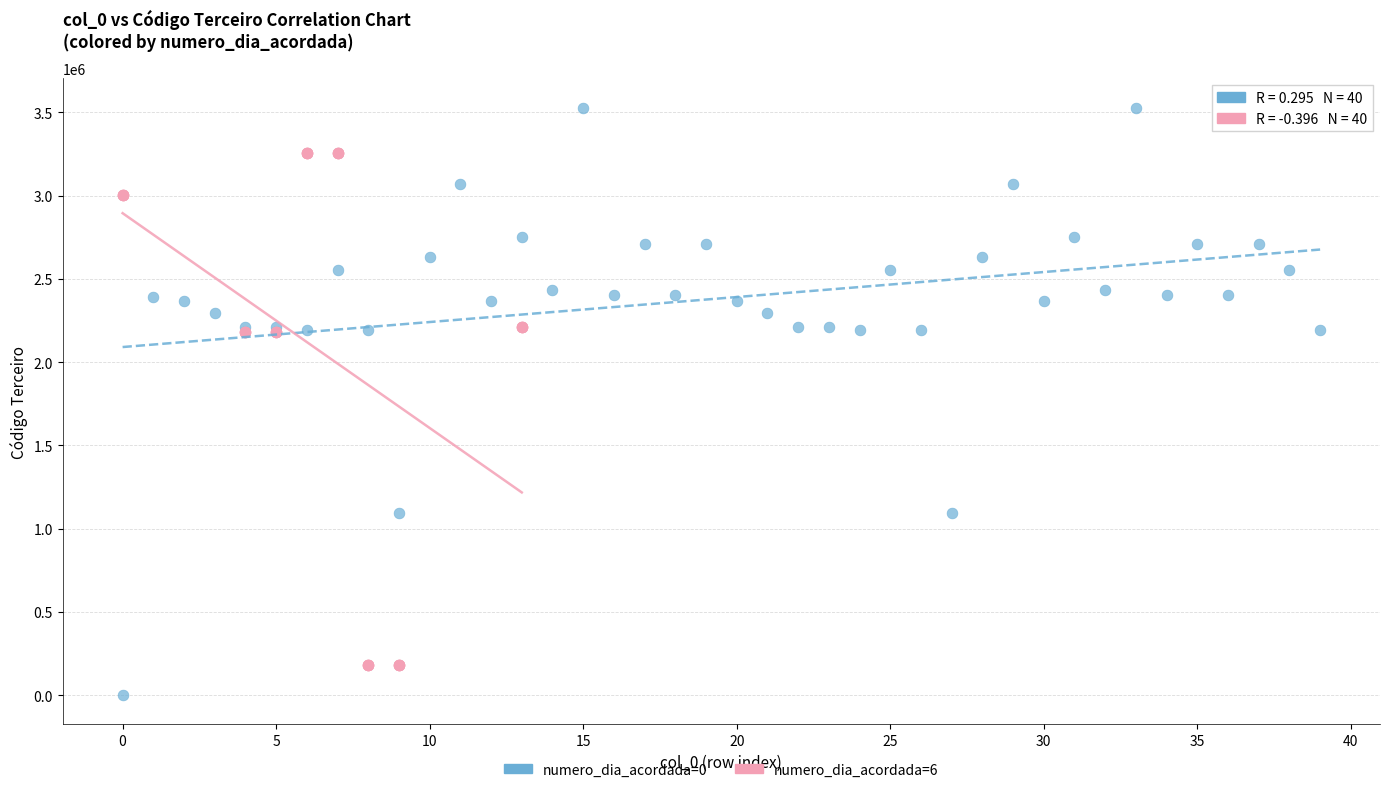

Which series contains the highest Y value?

numero_dia_acordada=0